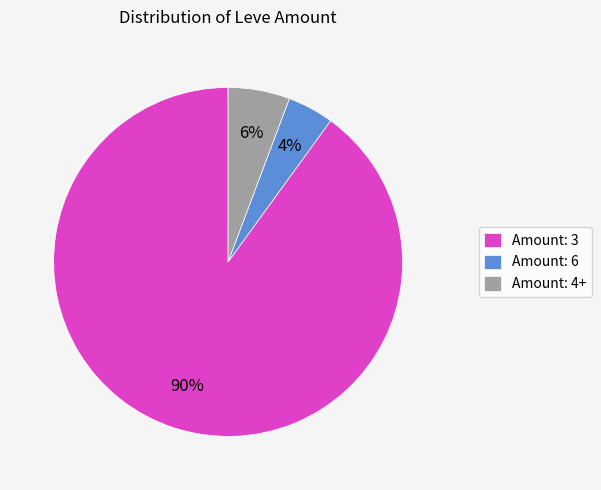

To the nearest percent, what is the difference between the largest and smallest slice percentages?

86%